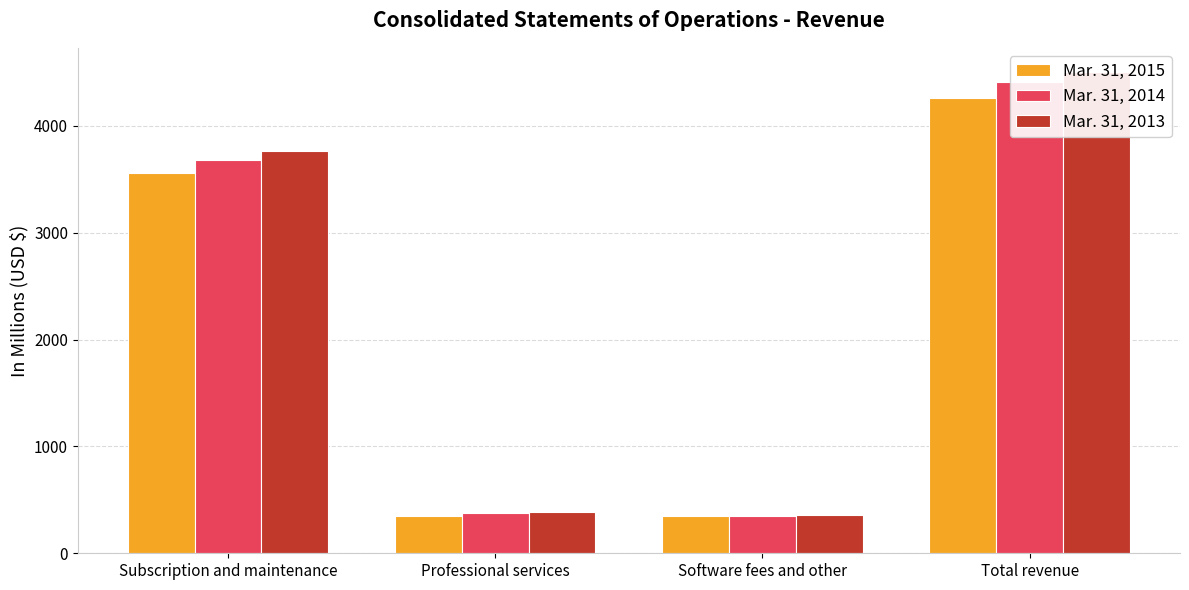

What is the difference between the second highest and minimum values in the Mar. 31, 2013 series?

3406